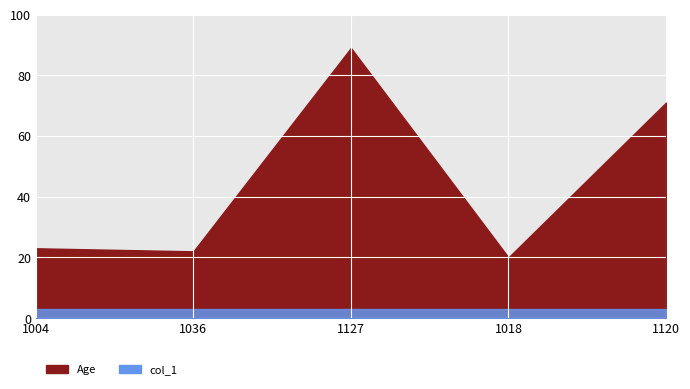

Reading left to right, transcribe all the data shown in this chart.

Age: 1004=23	1036=22	1127=89	1018=20	1120=71
col_1: 1004=3	1036=3	1127=3	1018=3	1120=3